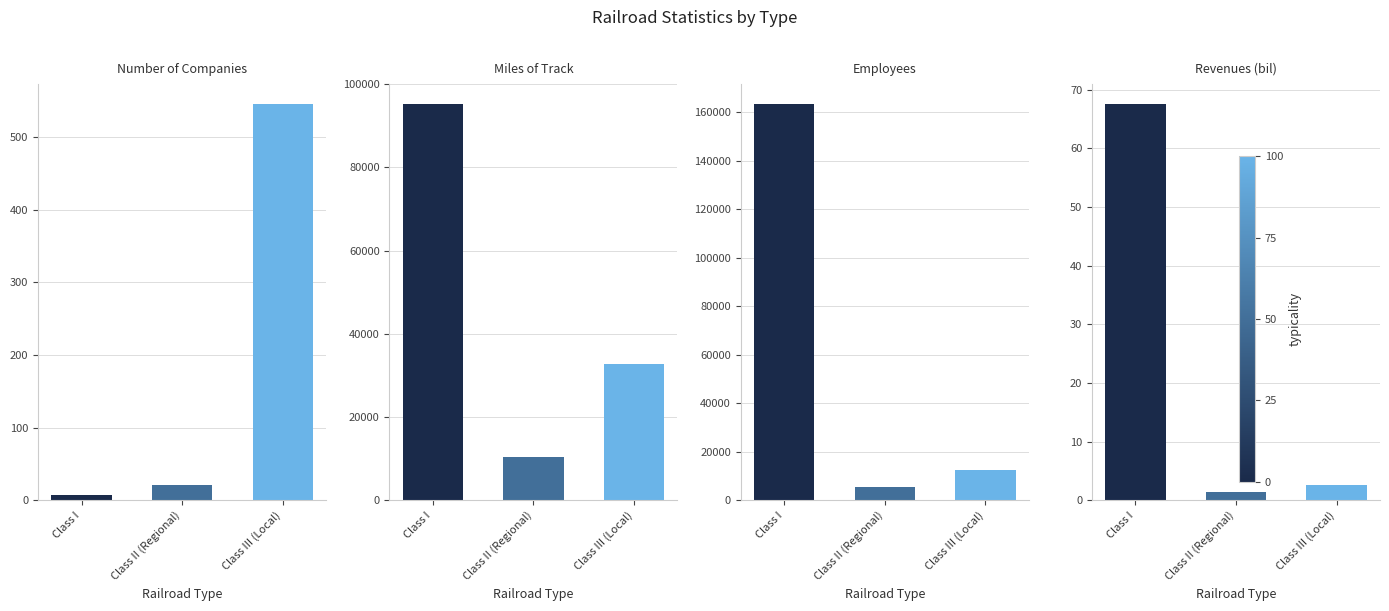

What is the label of the 2nd bar from the left?

Class II (Regional)